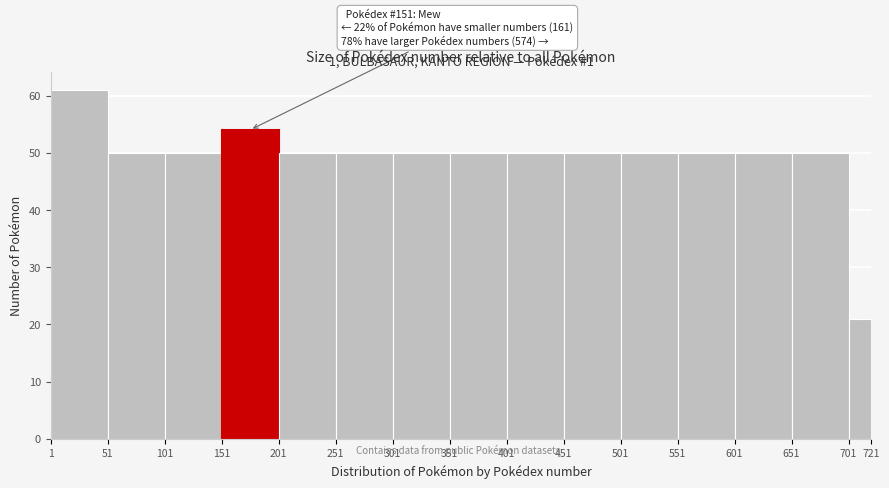

Which range on the x-axis has the tallest bar?

1 to 51